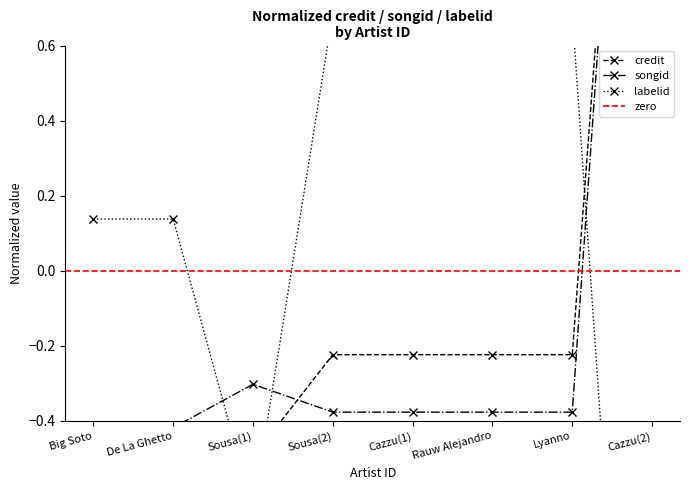

What are all the series names shown in the legend?

credit, songid, labelid